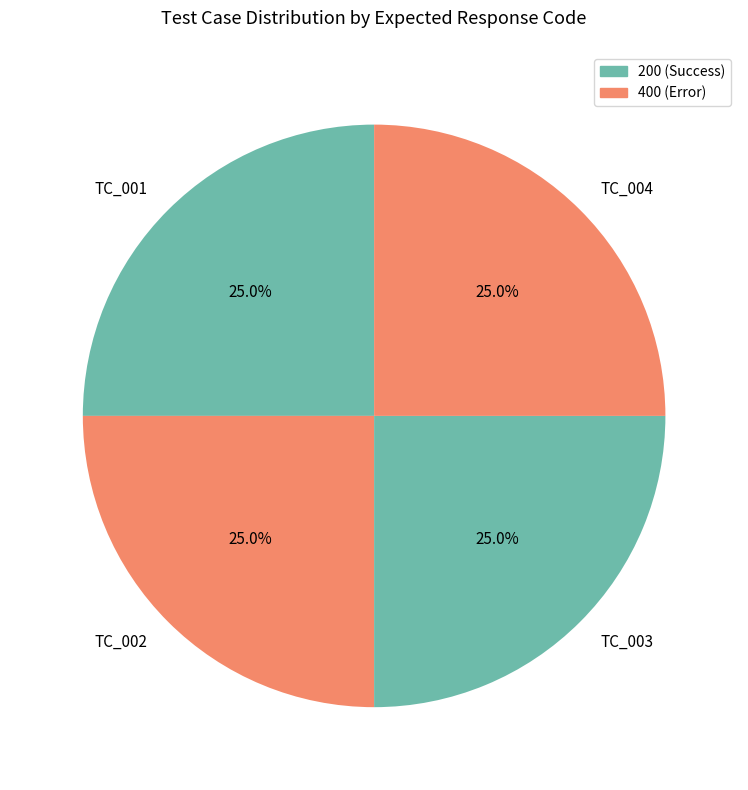

Does TC_003 account for over 50% of the chart?

No